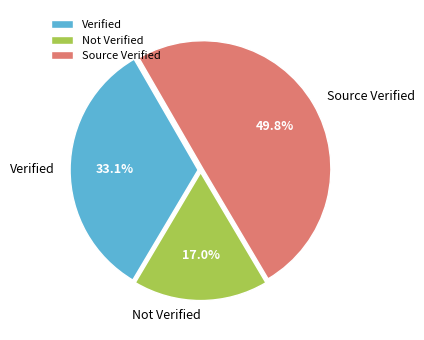

Rank the categories by value from lowest to highest.

Not Verified, Verified, Source Verified